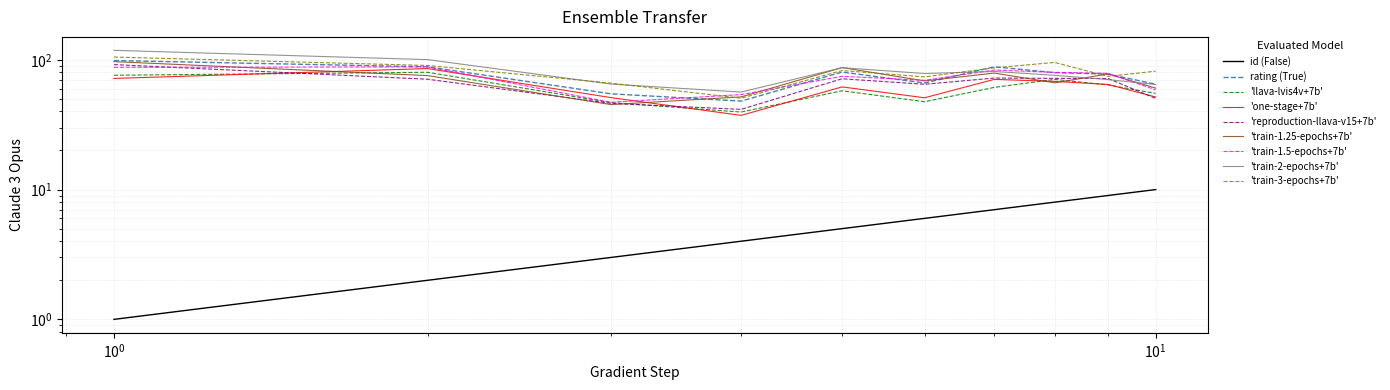

True or false: rating and id cross at least once.

False